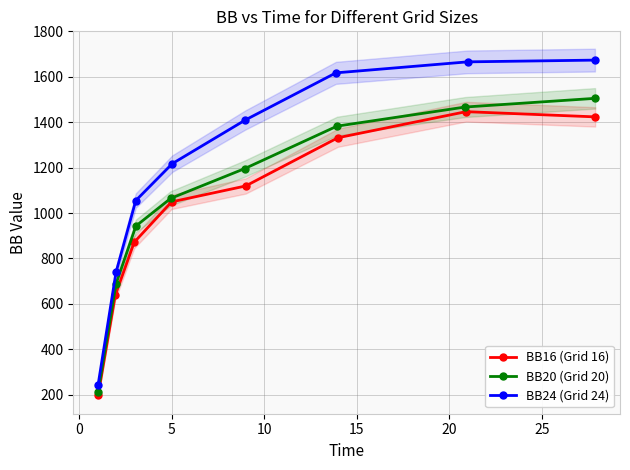

How many values in the BB20 (Grid 20) series exceed 1195?

4